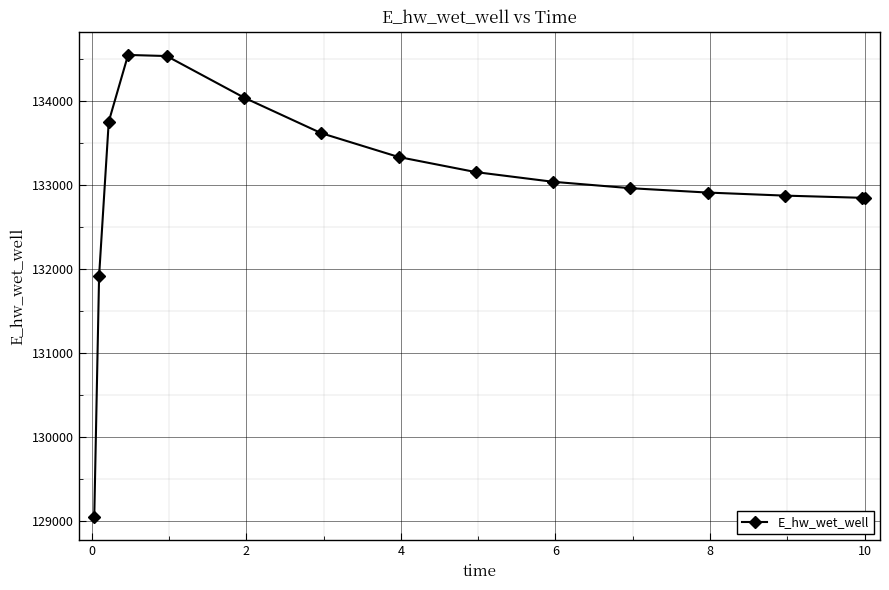

Does the chart display data point markers on the line(s)?

Yes